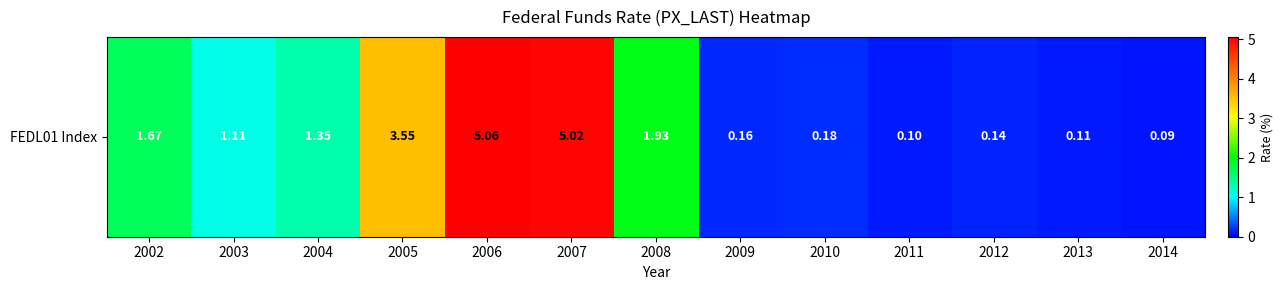

What is the change in value from 2002 to 2013?

-1.6